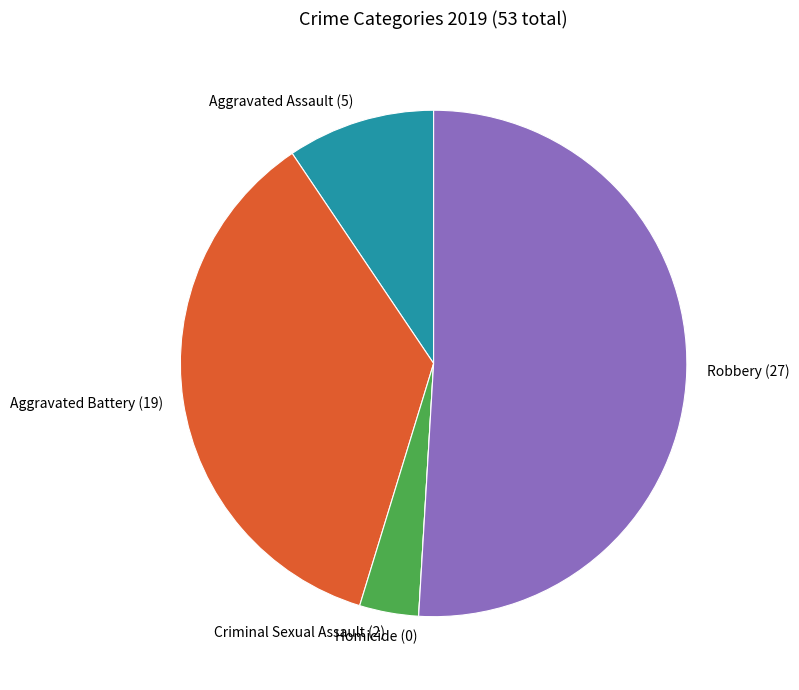

Is it true that Robbery (27) is 41% of the pie?

False